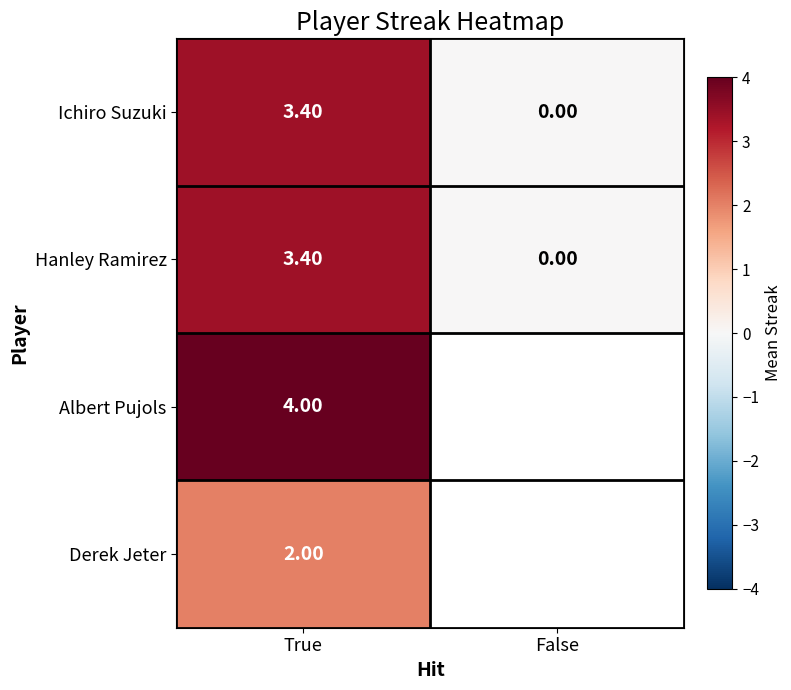

What is the difference between the maximum and minimum values in the Hanley Ramirez series?

3.4